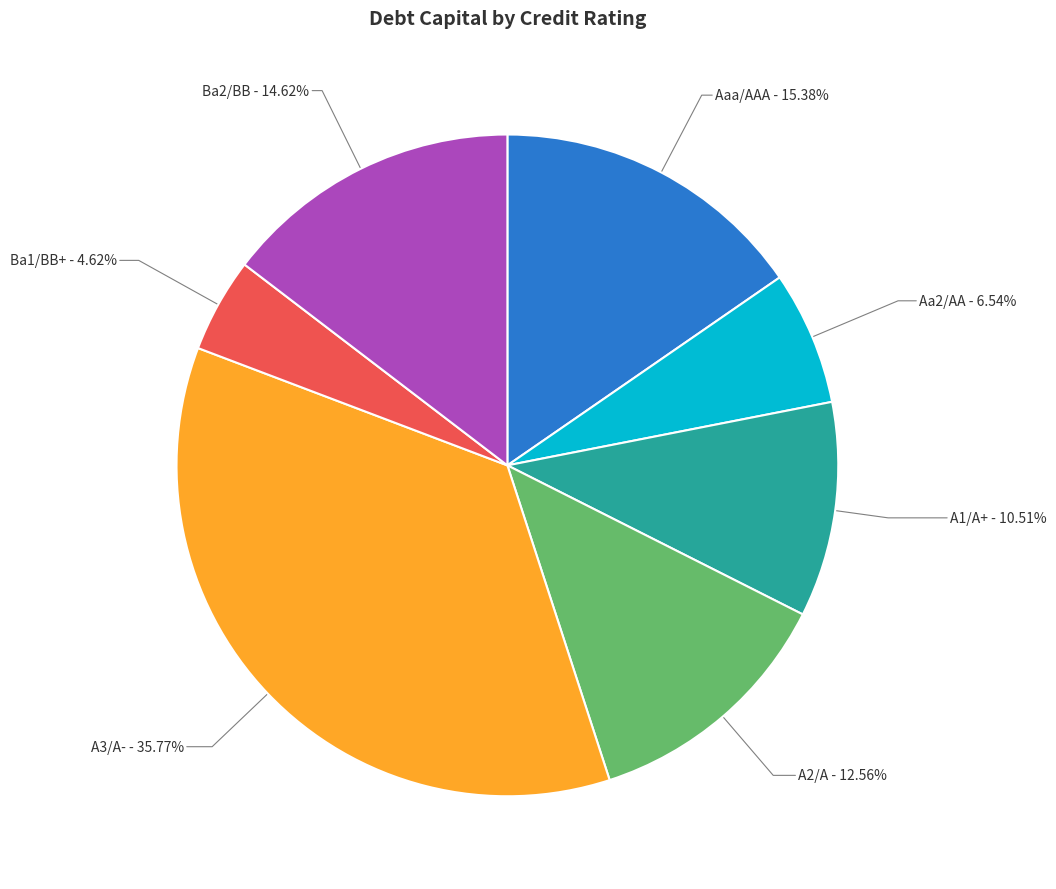

To the nearest percent, what is the difference between the largest and smallest slice percentages?

31%